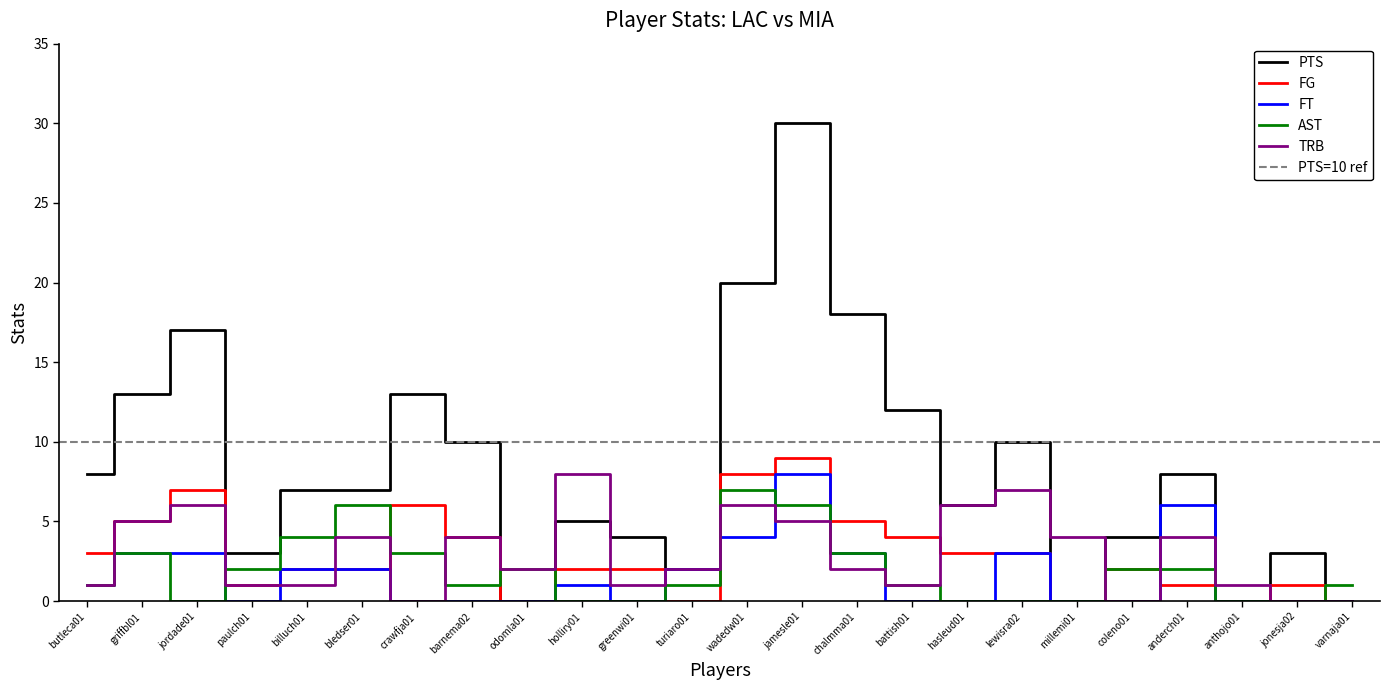

Where do TRB and FT first cross each other?

paulch01 and billuch01